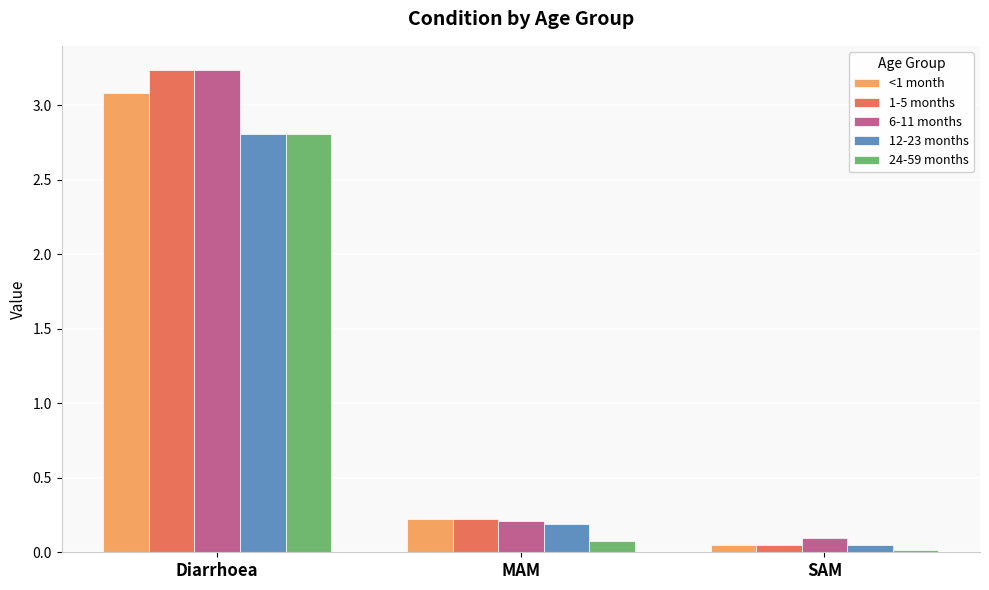

Which series has the largest range (max minus min)?

1-5 months